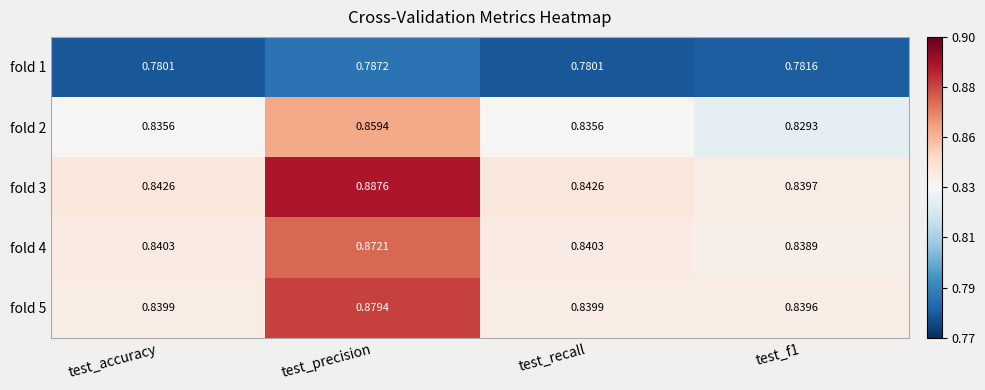

At test_recall, list the series in order from largest to smallest.

fold 3, fold 4, fold 5, fold 2, fold 1